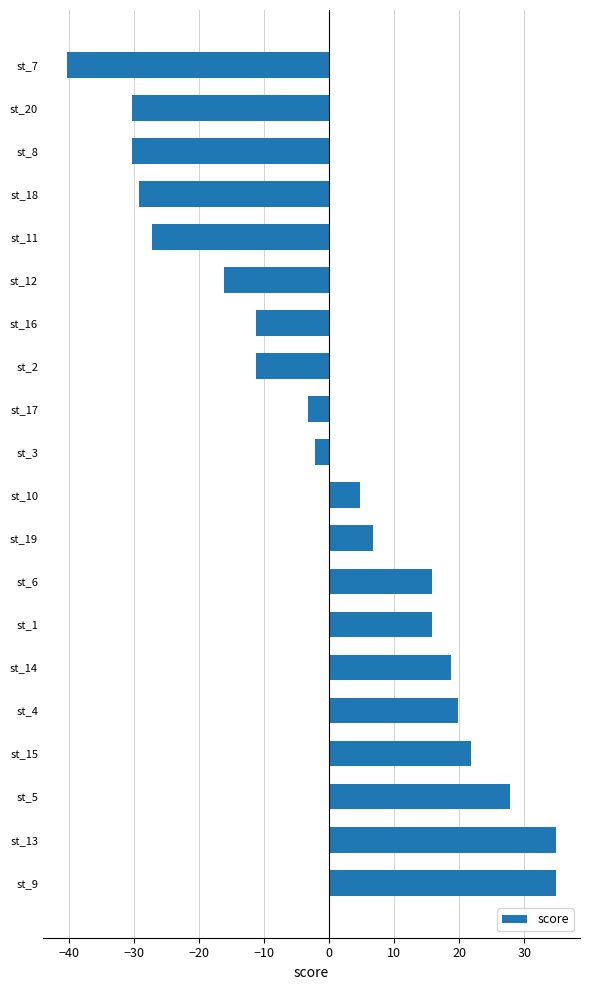

What is the maximum value shown in the chart?

34.8